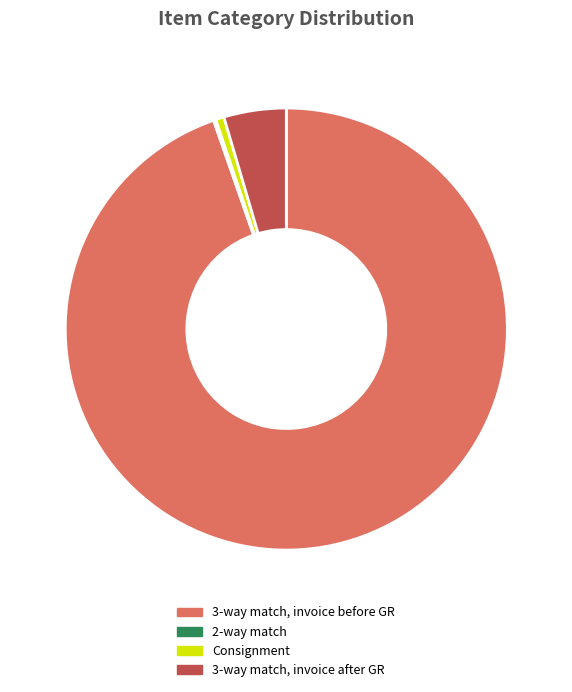

Combined, do 3-way match, invoice before GR and Consignment account for over 50%?

Yes